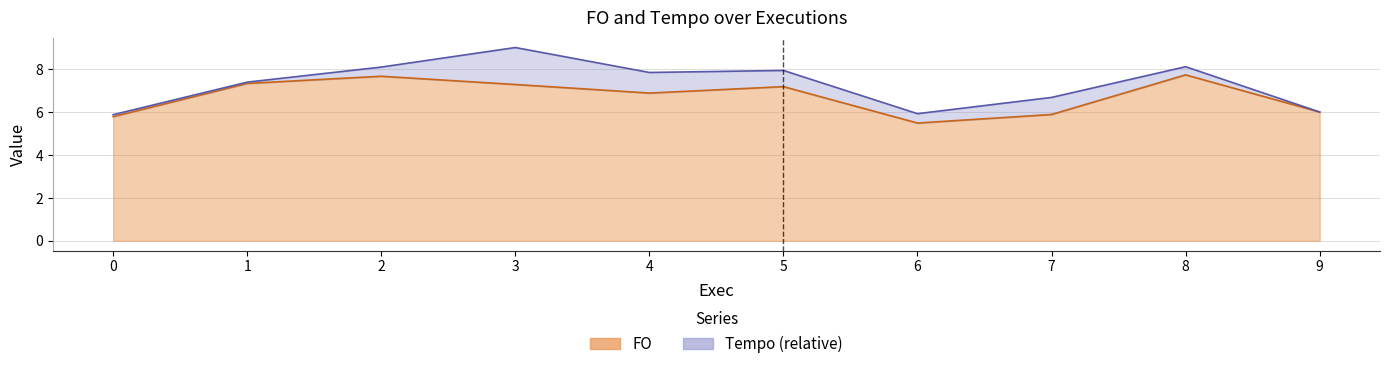

Where is the data nearest to the value 6?

9